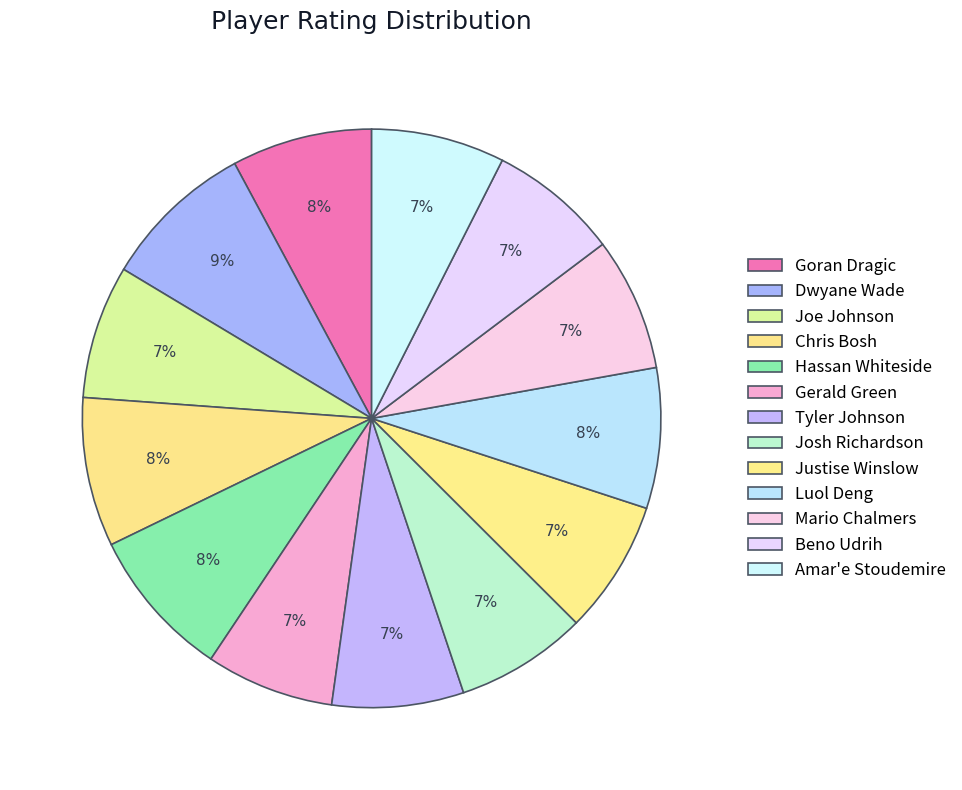

Which category has the biggest portion of the pie?

Dwyane Wade